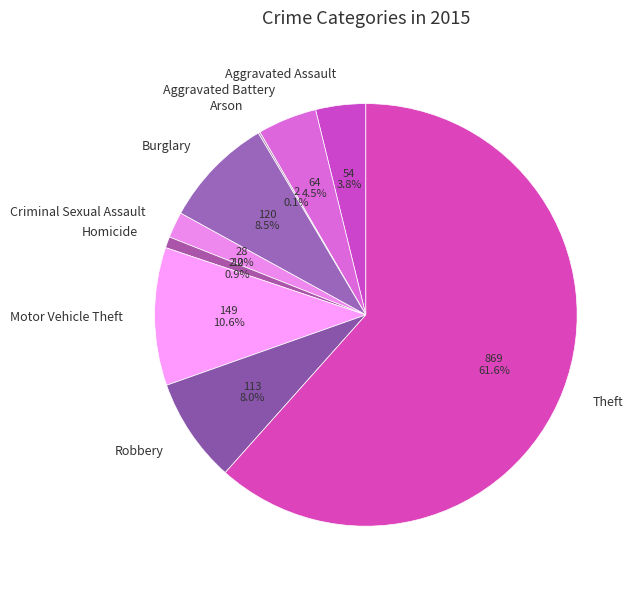

Is the sum of Criminal Sexual Assault and Theft greater than half?

Yes